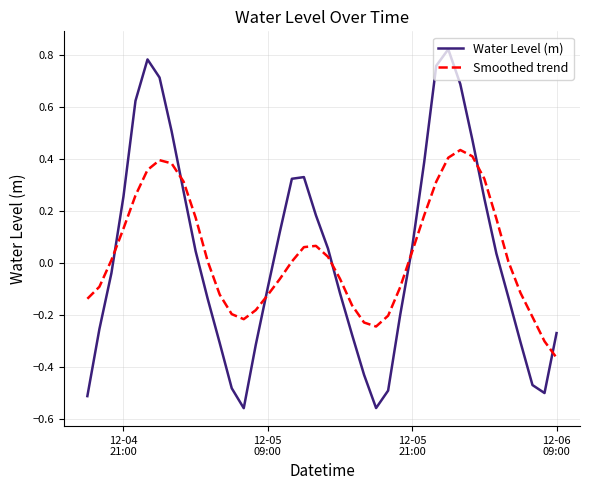

List the series in order of their peak value, lowest first.

Smoothed trend, Water Level (m)